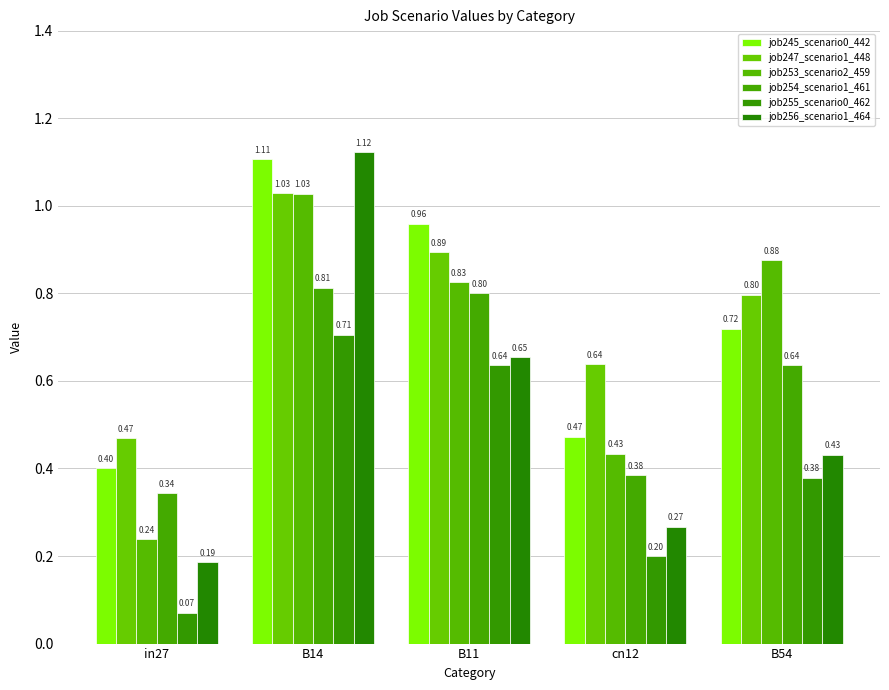

What is the sum of all job253_scenario2_459 values?

3.4